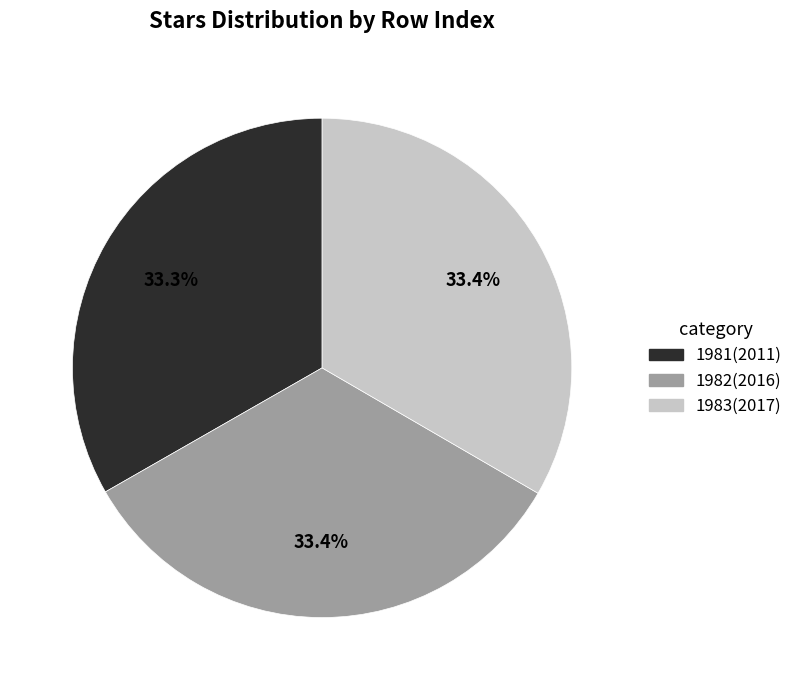

How many slices are in this pie chart?

3